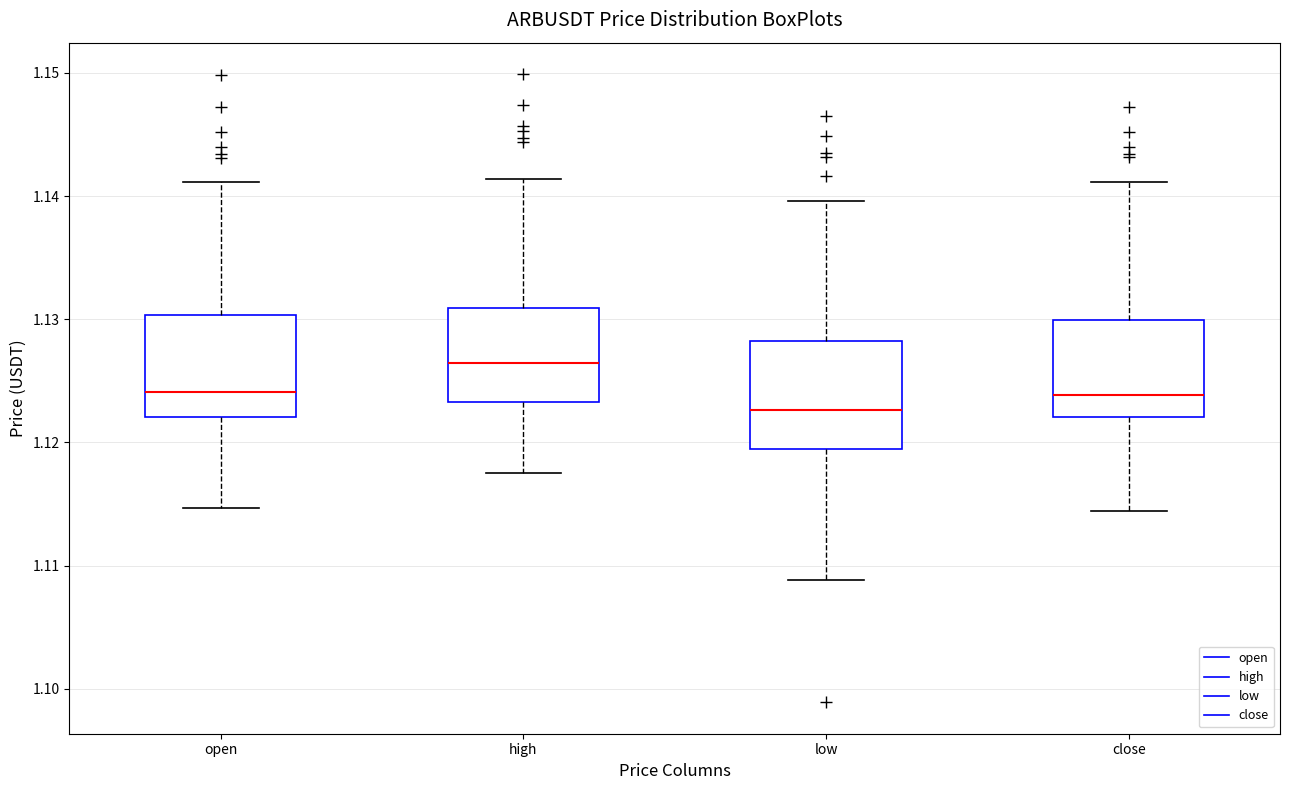

Reading left to right, transcribe this box plot: for each box, give where its median line is, the range the box spans, and where its two whiskers end, as read against the y-axis. The values are not printed on the chart, so give them approximately, as read against the axis.

open: median 1.124, box 1.122 to 1.130, whiskers 1.115 to 1.141
high: median 1.126, box 1.123 to 1.131, whiskers 1.118 to 1.141
low: median 1.123, box 1.120 to 1.128, whiskers 1.109 to 1.140
close: median 1.124, box 1.122 to 1.130, whiskers 1.114 to 1.141